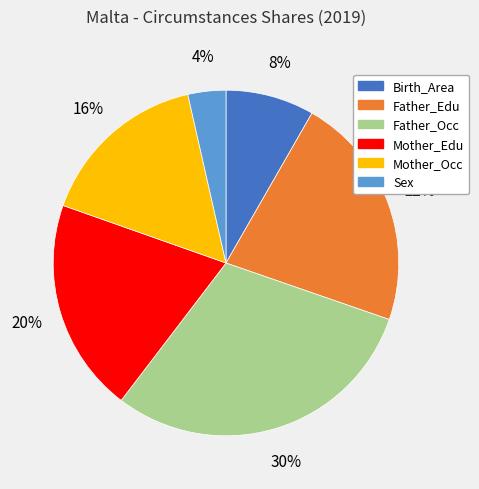

To the nearest percent, what is the average slice percentage?

17%